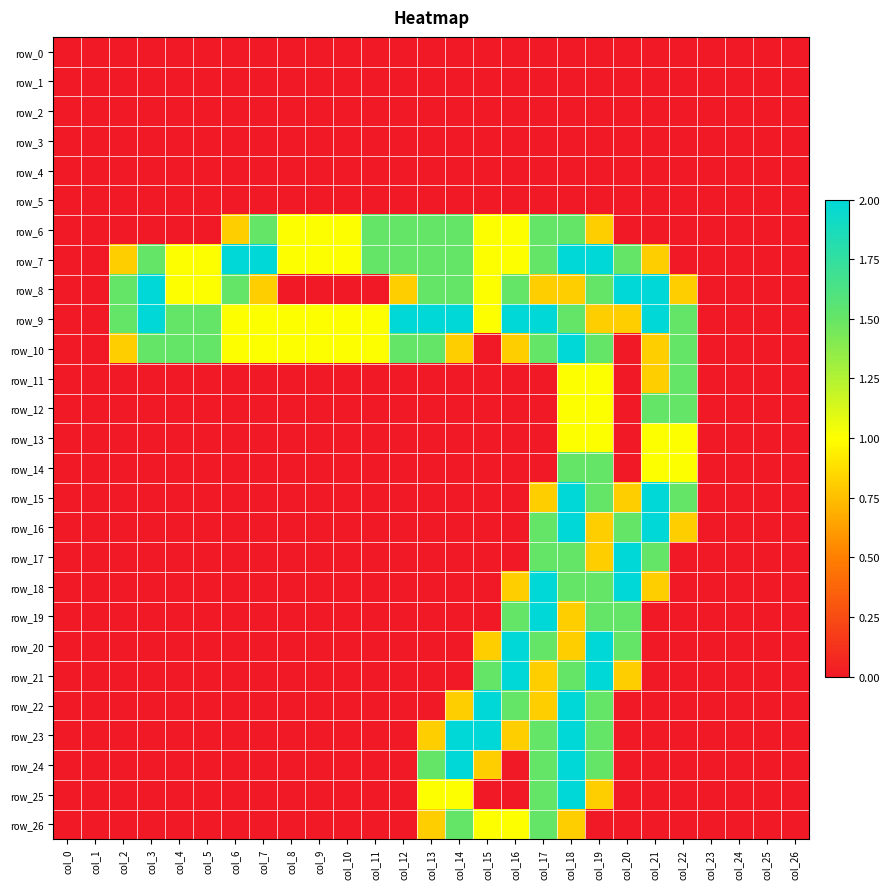

What is the maximum value shown in the chart?

2.0